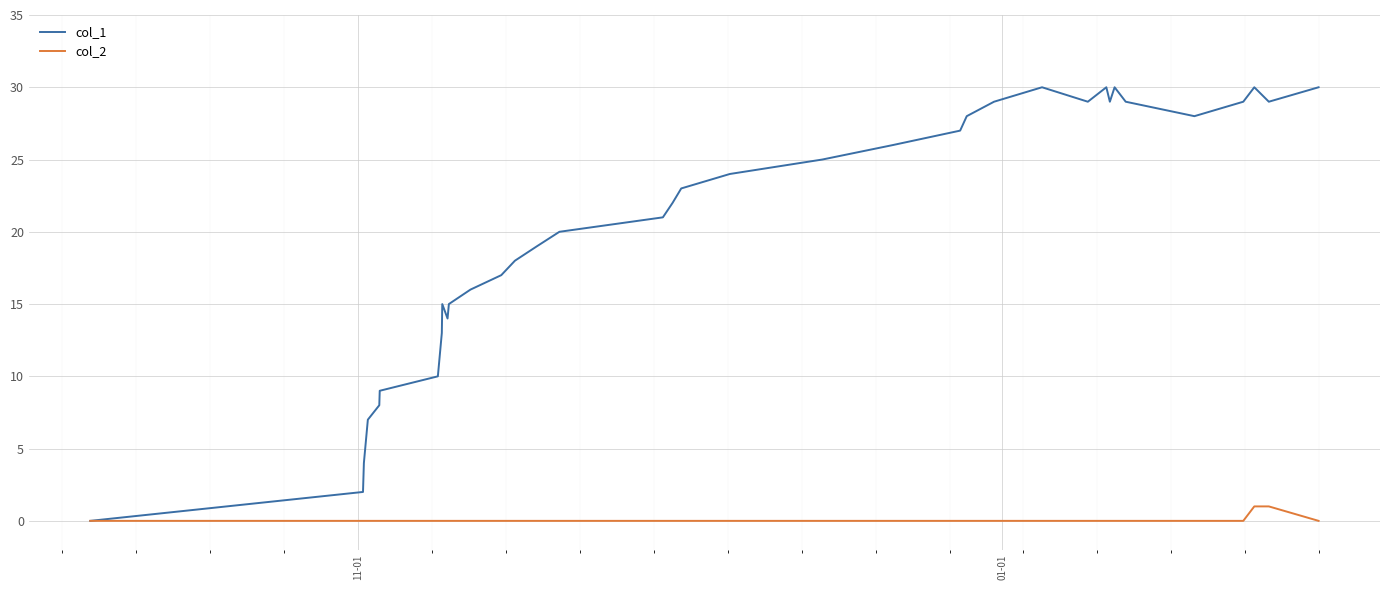

Which series has the largest total across all categories?

col_1